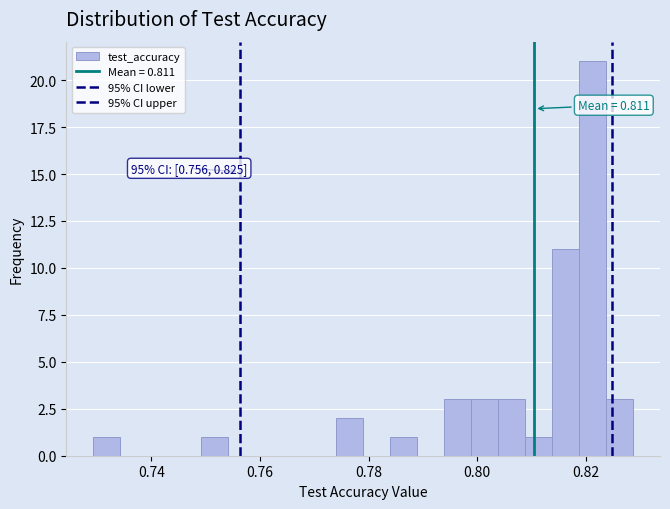

Read against the x-axis, roughly where is the centre of the tallest bar?

0.822